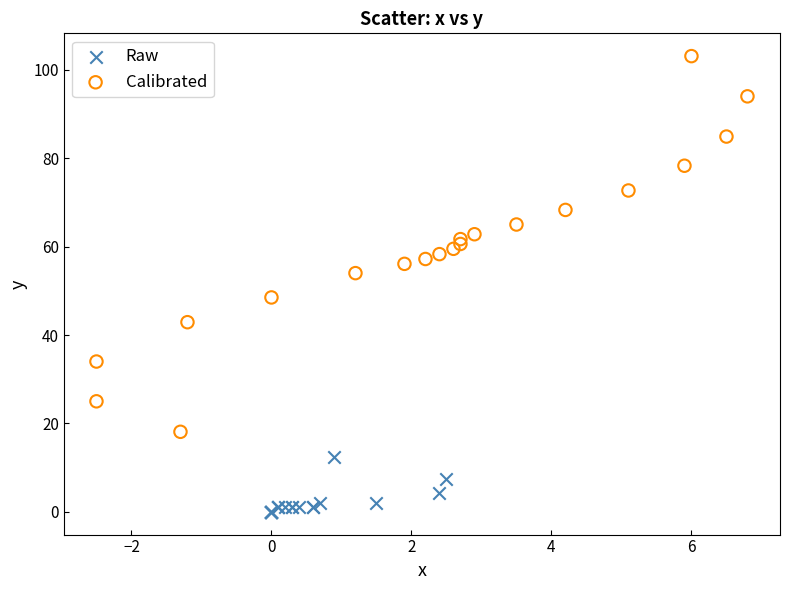

Which series reaches the minimum Y coordinate?

Raw